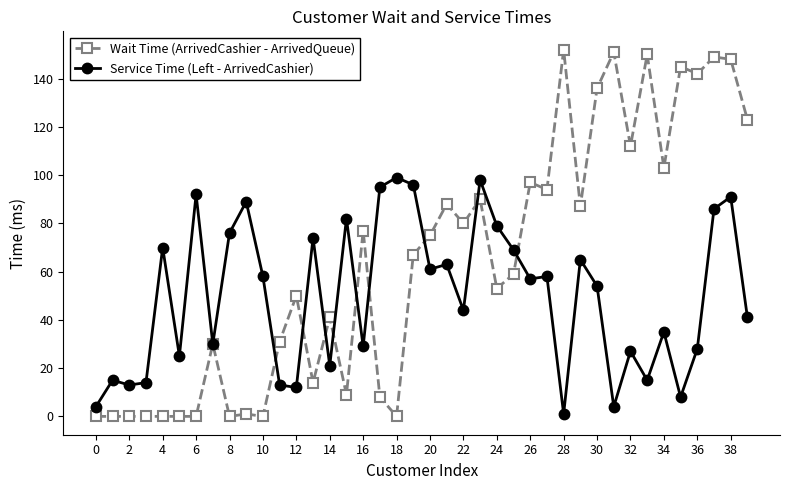

List the series in order of their peak value, highest first.

Wait Time (ArrivedCashier - ArrivedQueue), Service Time (Left - ArrivedCashier)